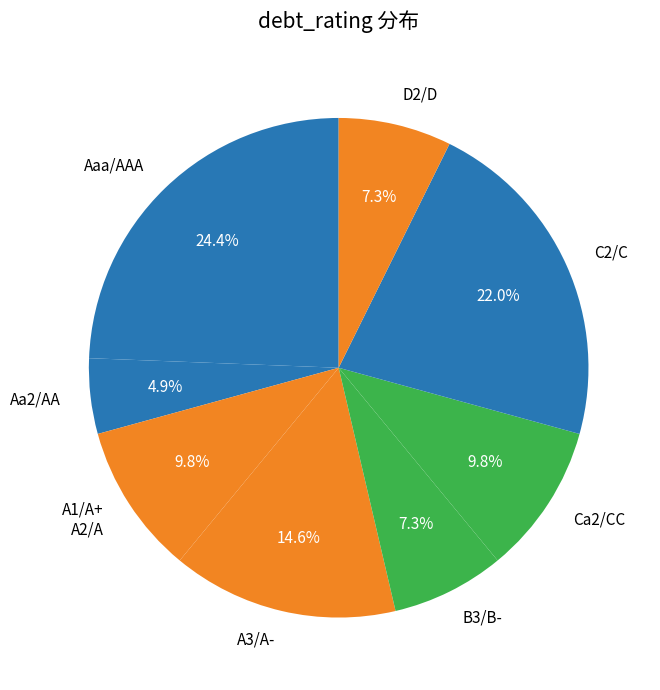

How many segments does this pie chart have?

8